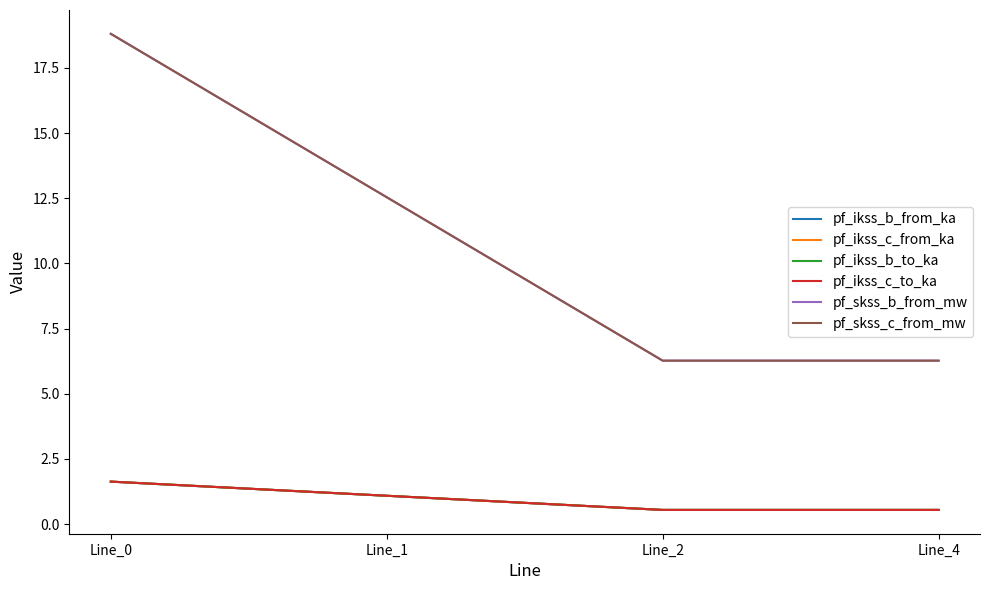

True or false: pf_skss_b_from_mw and pf_ikss_b_from_ka cross at least once.

False